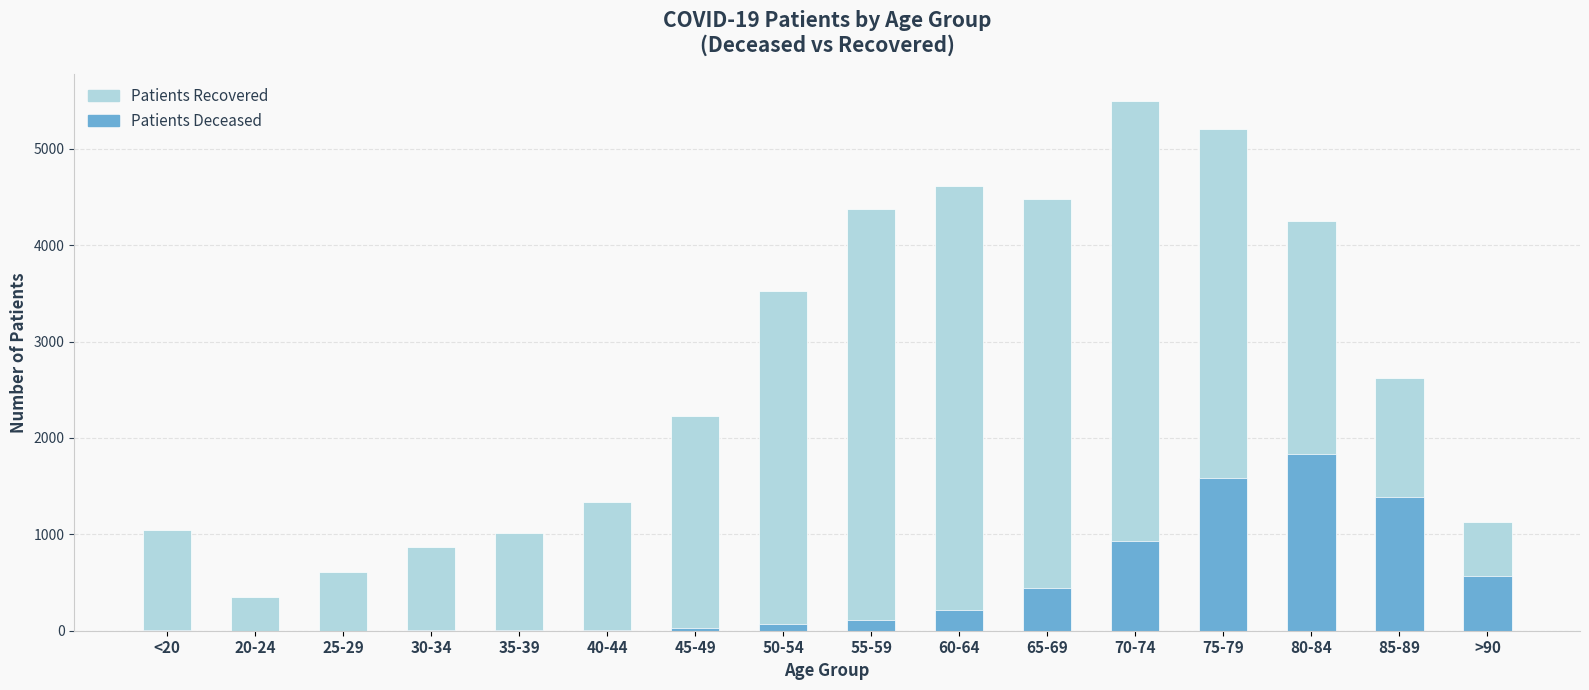

Where does the patients_recovered series first go above 2627?

50-54